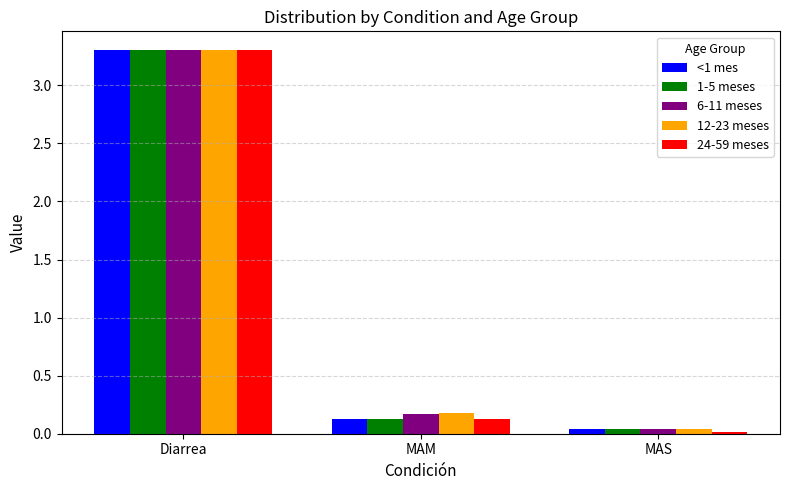

The value of 6-11 meses at Diarrea is 5.0. True or false?

False